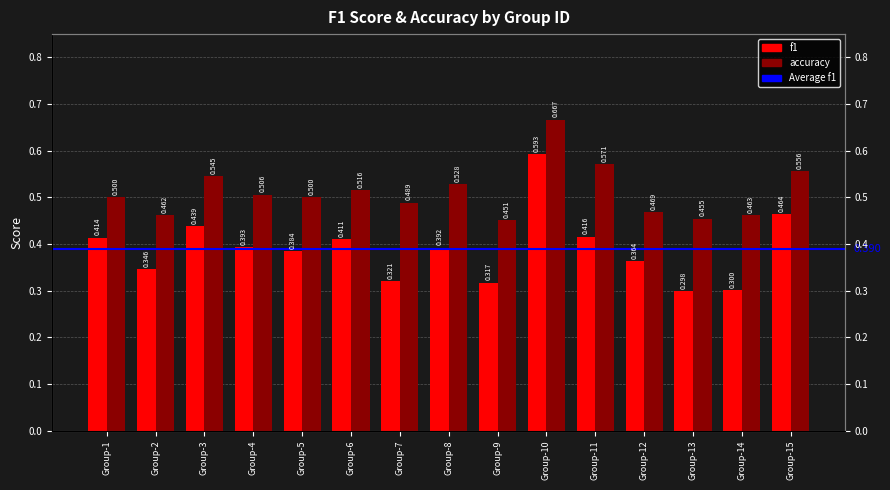

Reading right to left, list all the values displayed in this chart.

f1: 0.5	0.3	0.3	0.4	0.4	0.6	0.3	0.4	0.3	0.4	0.4	0.4	0.4	0.3	0.4
accuracy: 0.6	0.5	0.5	0.5	0.6	0.7	0.5	0.5	0.5	0.5	0.5	0.5	0.5	0.5	0.5